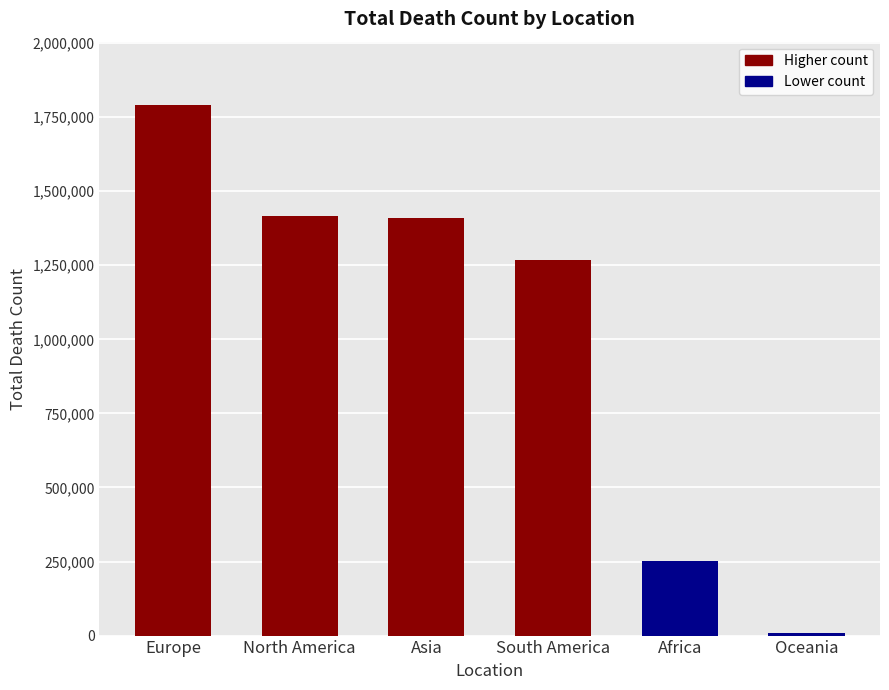

Are the bars grouped side by side (vs. stacked)?

No